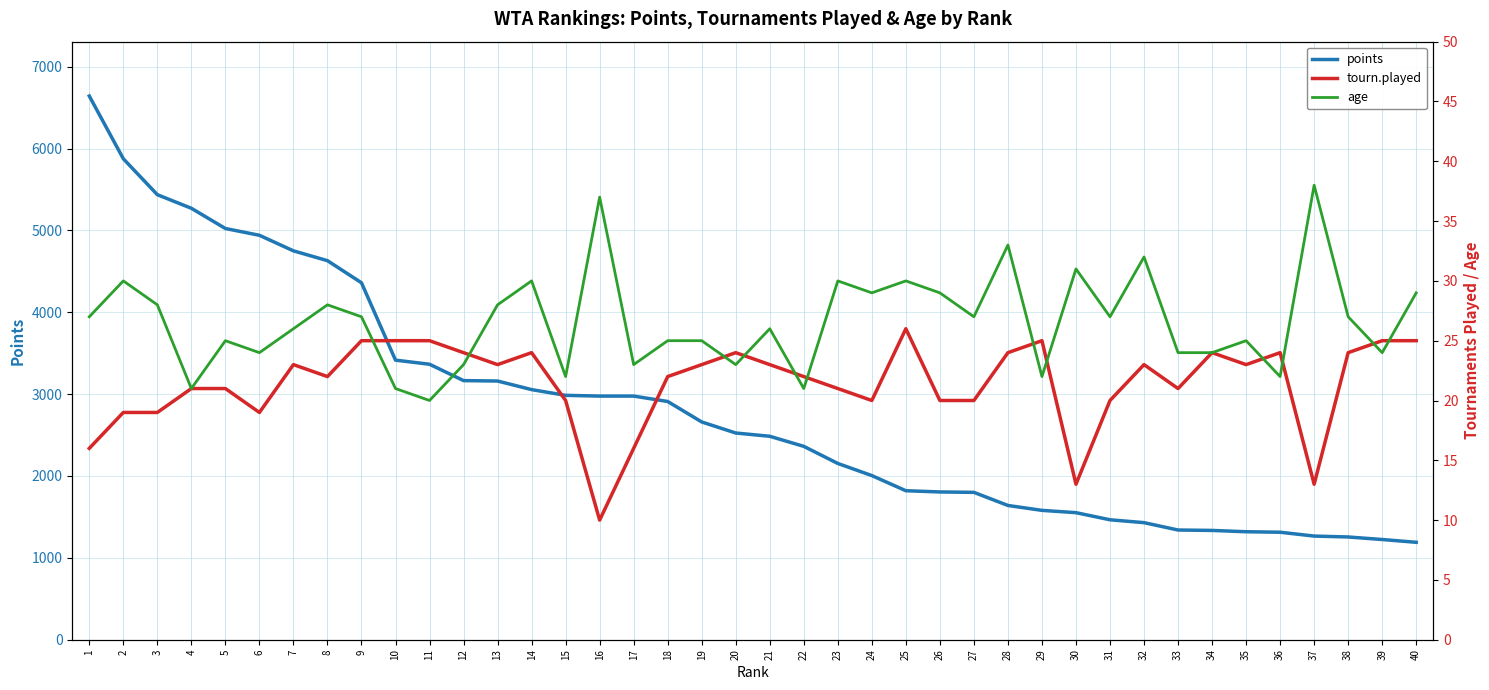

How many values in the tourn.played series are below 23?

20